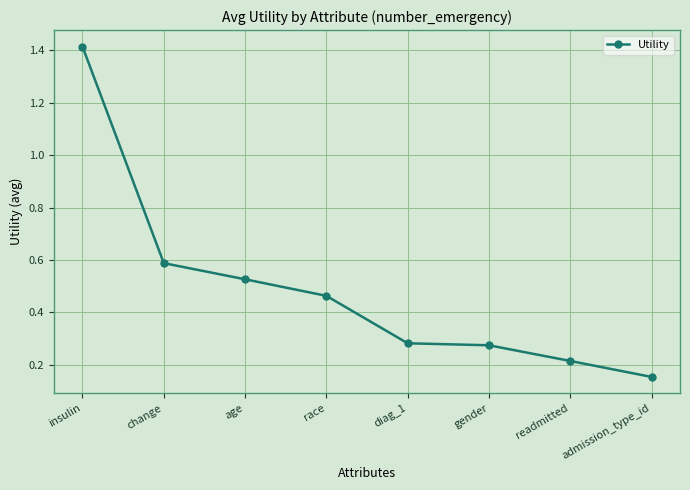

What is the difference between the second highest and minimum values?

0.4